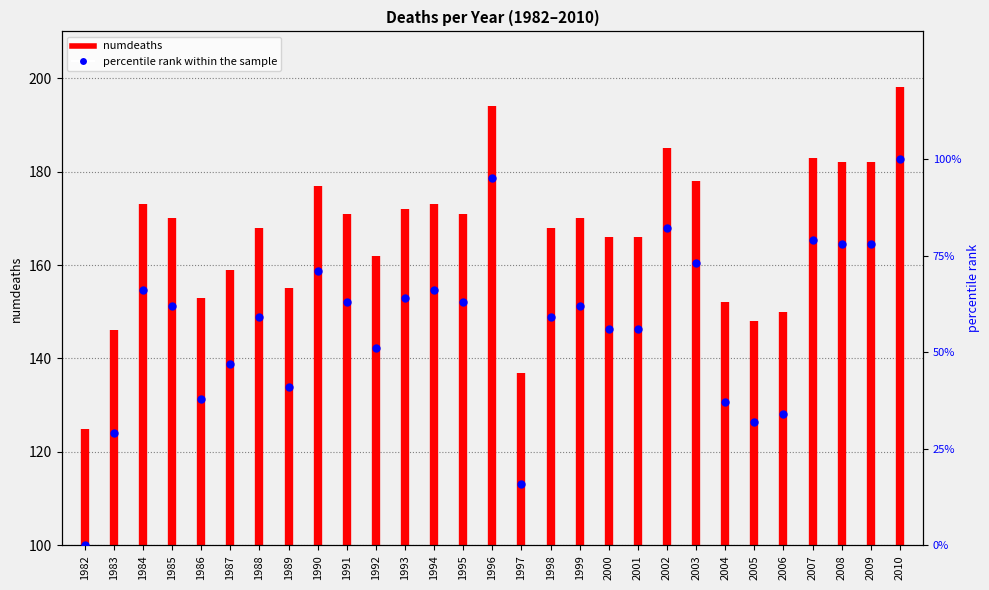

Which has a higher value, 2010 or 2008?

2010